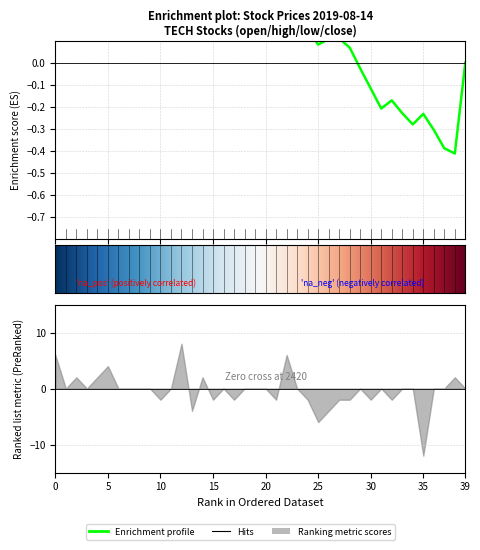

The value of close at 3A is 1.1. True or false?

False